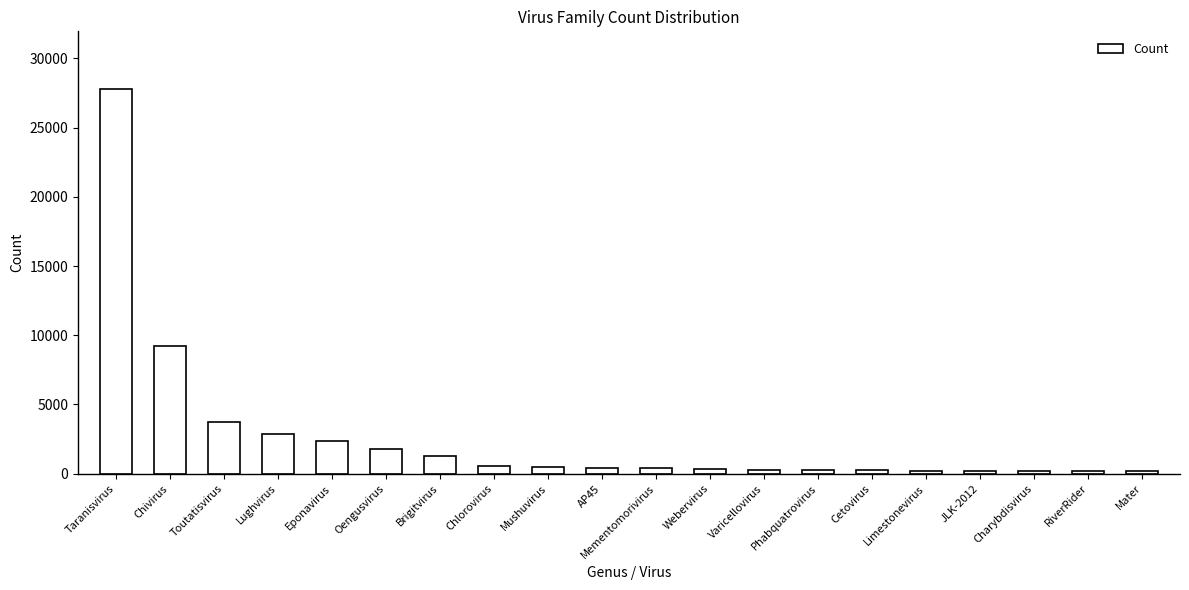

The chart shows a value of 413 at Mementomorivirus. True or false?

True